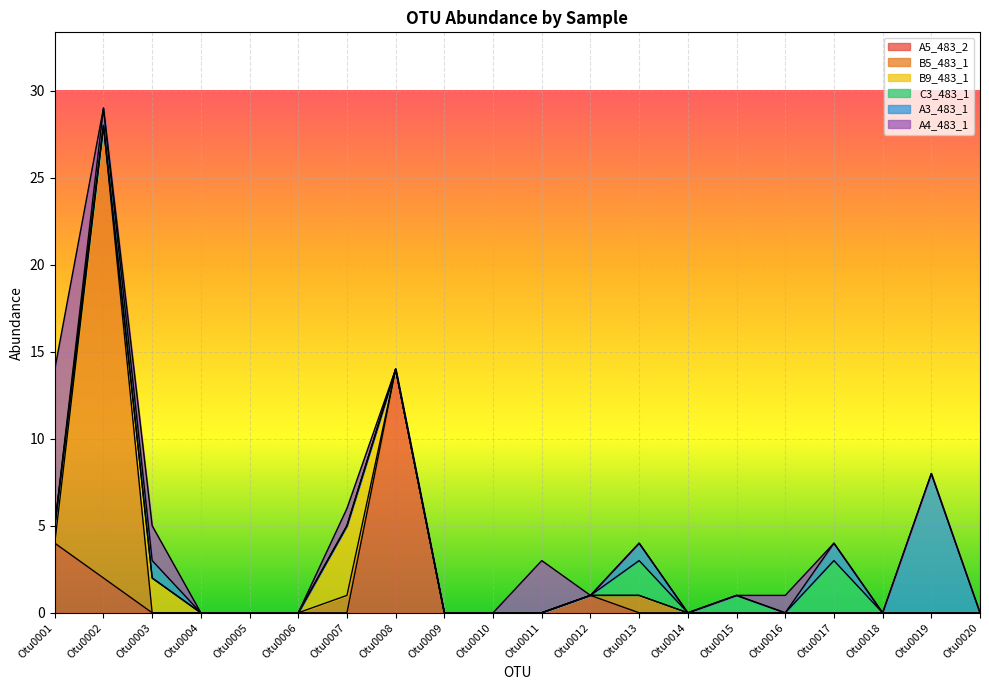

How many distinct data groups are displayed?

6